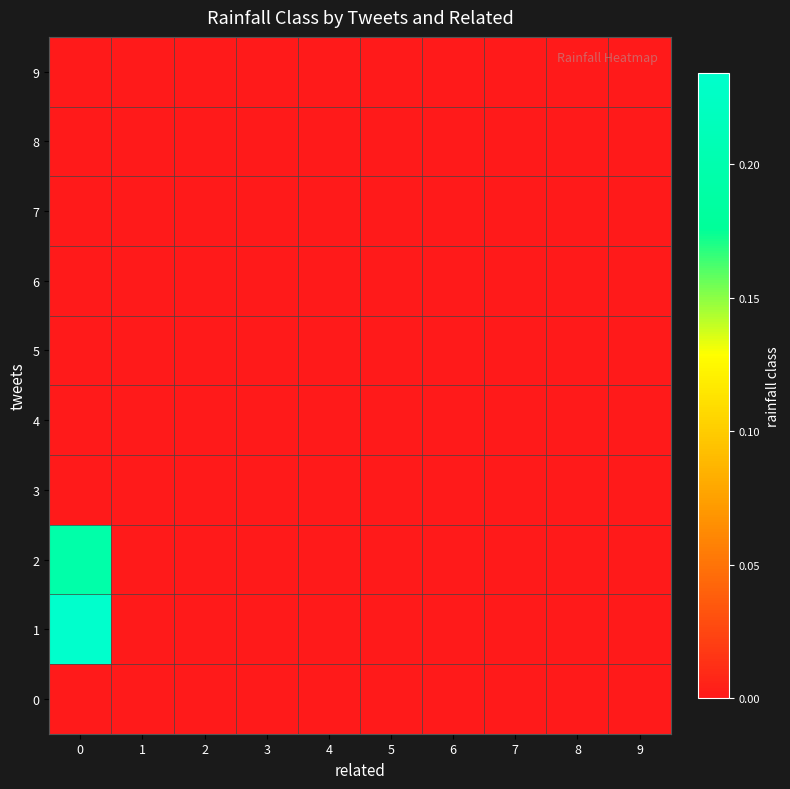

What is the greatest value displayed?

0.2